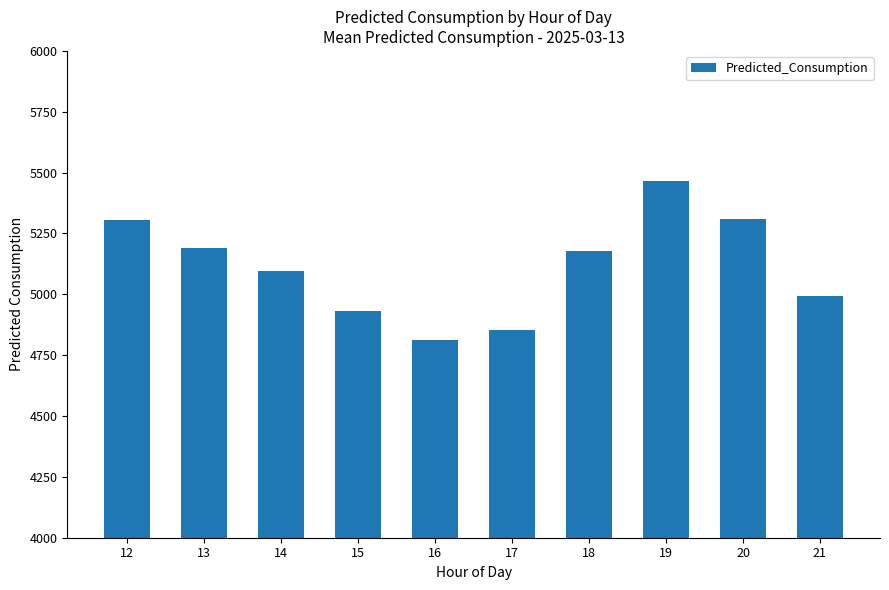

Read the value at 15.

4933.3